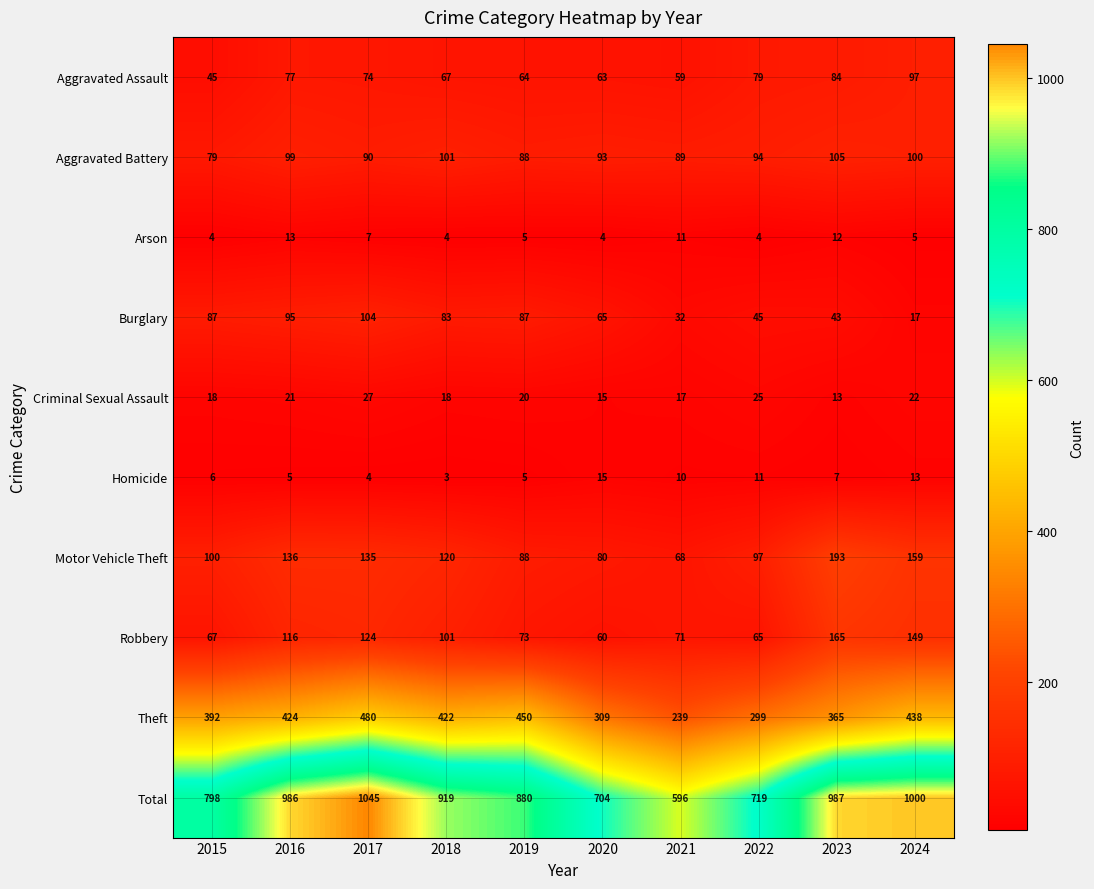

Is it true that Aggravated Battery equals 88 at 2019?

True